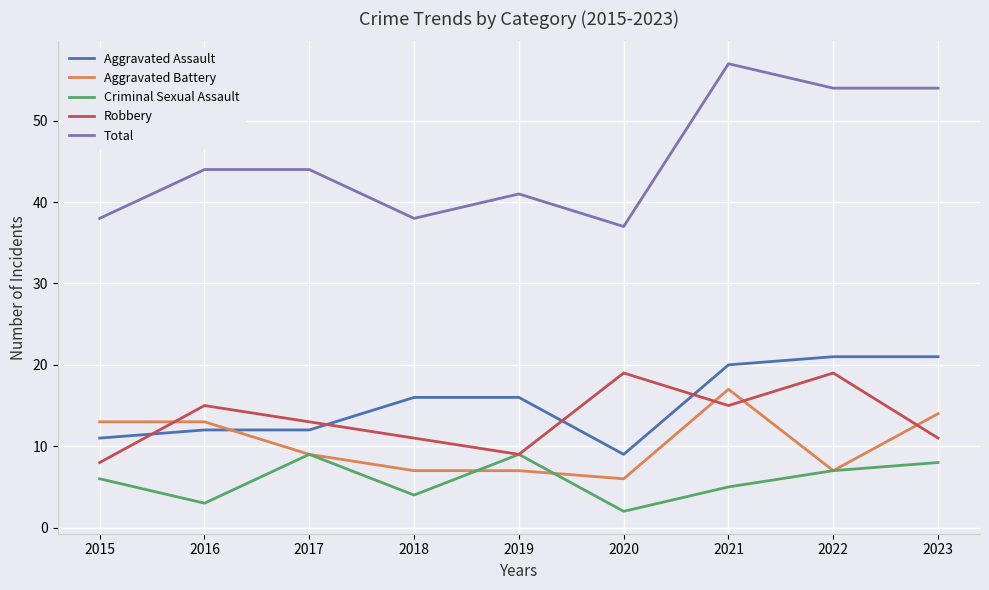

Reading left to right, transcribe all the data shown in this chart.

Aggravated Assault: 2015=11	2016=12	2017=12	2018=16	2019=16	2020=9	2021=20	2022=21	2023=21
Aggravated Battery: 2015=13	2016=13	2017=9	2018=7	2019=7	2020=6	2021=17	2022=7	2023=14
Criminal Sexual Assault: 2015=6	2016=3	2017=9	2018=4	2019=9	2020=2	2021=5	2022=7	2023=8
Robbery: 2015=8	2016=15	2017=13	2018=11	2019=9	2020=19	2021=15	2022=19	2023=11
Total: 2015=38	2016=44	2017=44	2018=38	2019=41	2020=37	2021=57	2022=54	2023=54